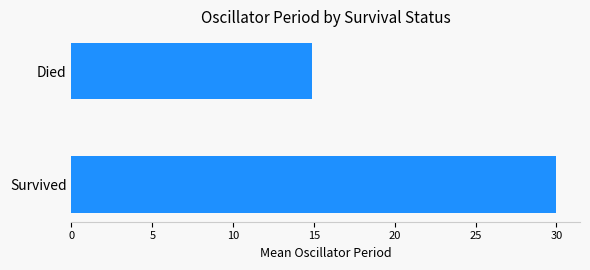

At which category does the chart reach its minimum across all series?

Died